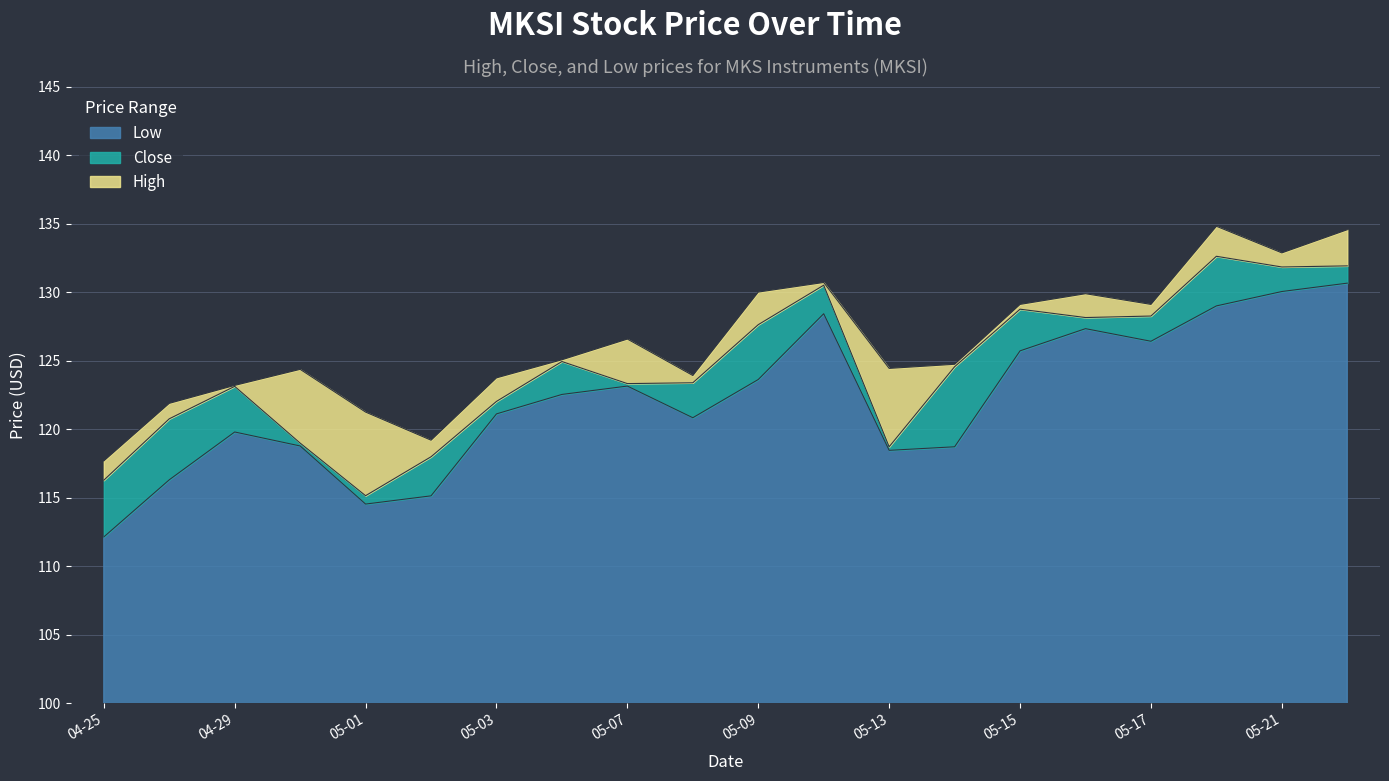

Is it true that Low equals 118.4 at 05-13?

True